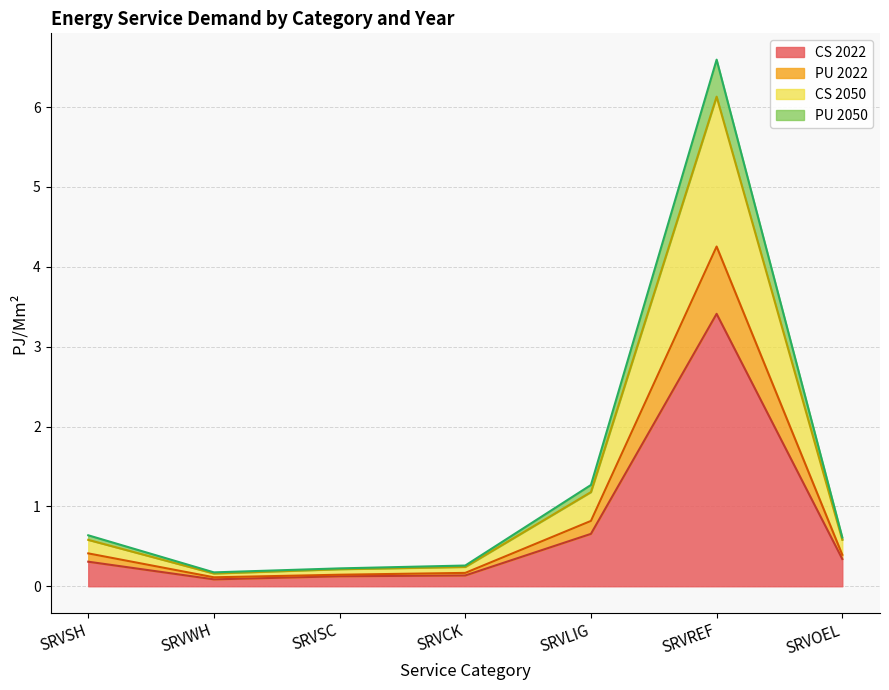

Is it true that CS (PJ/Mm2) equals 0.2 at SRVSH?

False